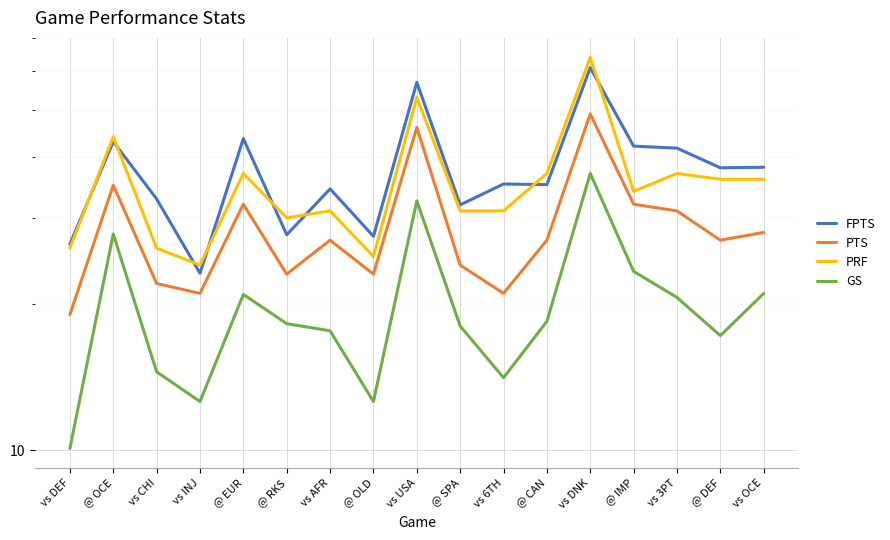

Does the chart display data point markers on the line(s)?

No